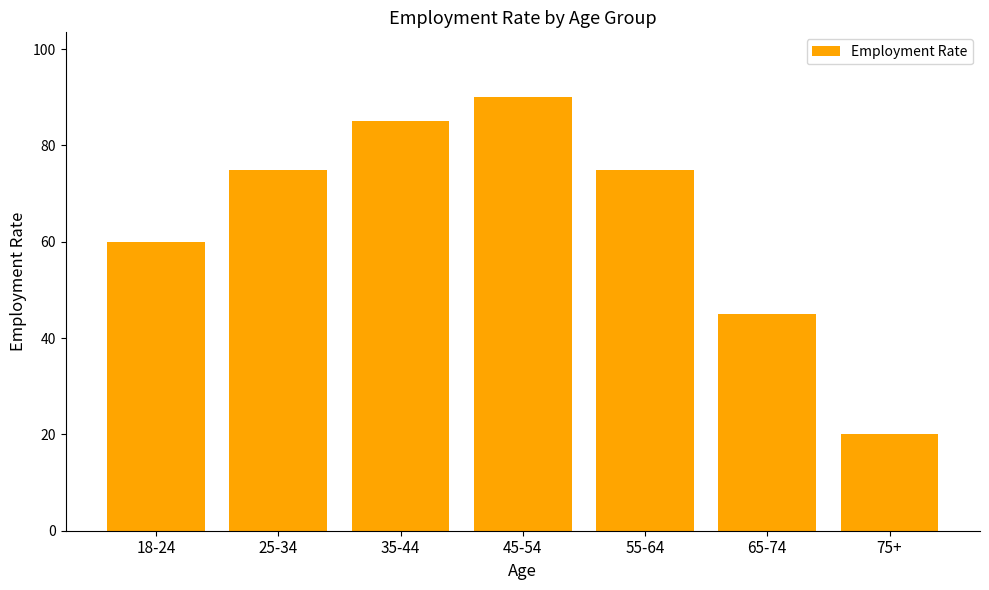

How many bars are there in total?

7